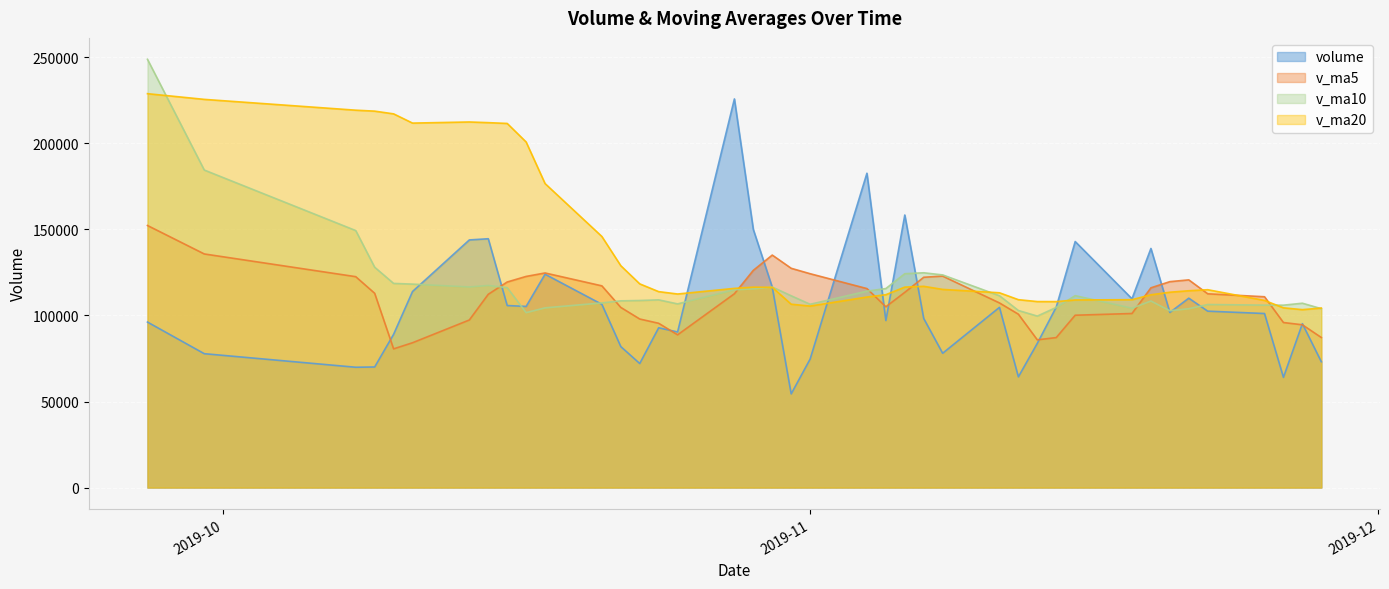

What is the difference between the v_ma5 values at 2019-10-23 and 2019-10-21?

19268.7